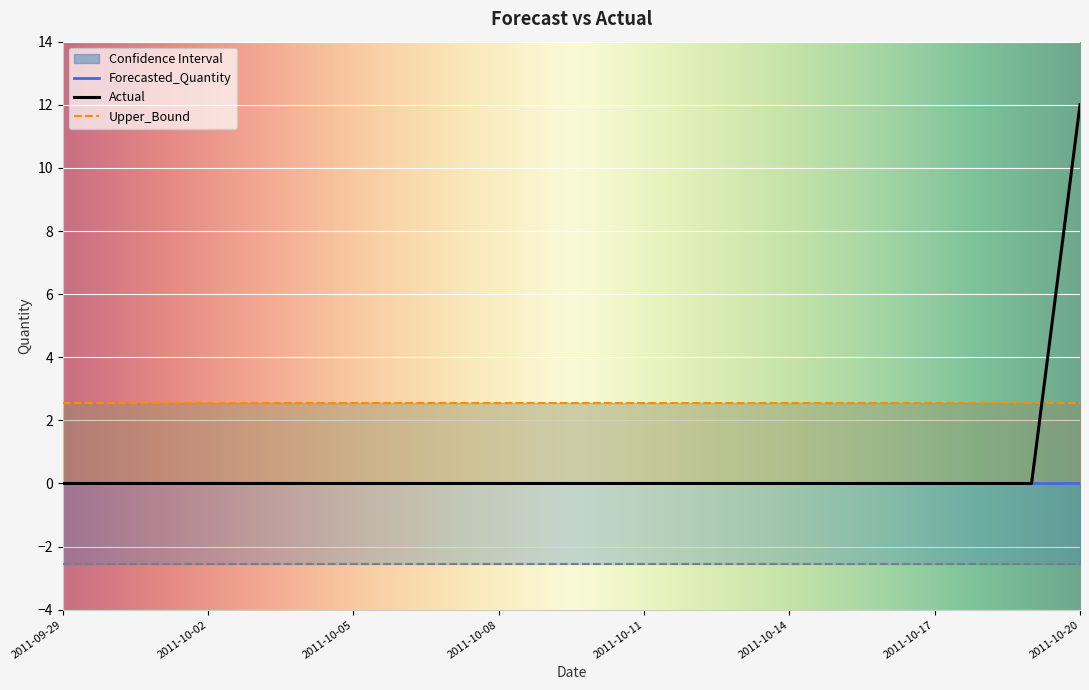

Is the value of Forecasted_Quantity at 2011-10-13 greater than the value of Actual at 2011-10-05?

No